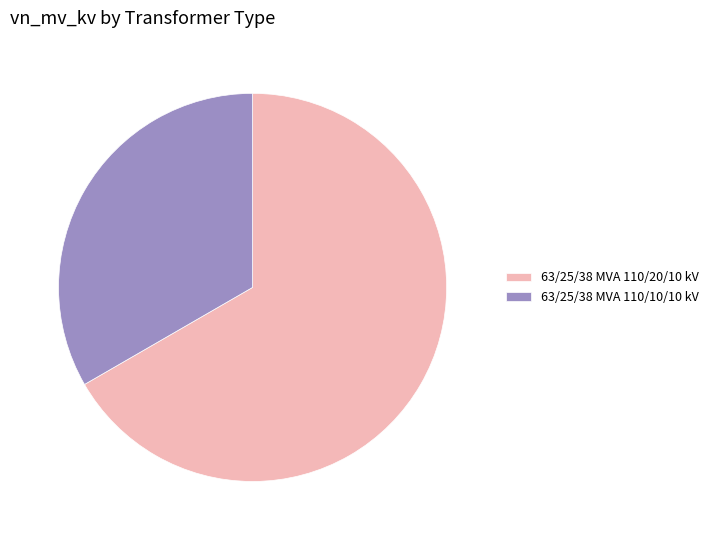

Does any single category account for the majority?

Yes